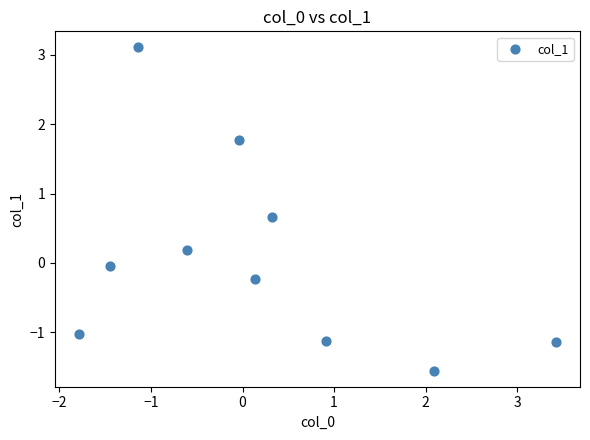

What is the range of X values (max minus min)?

5.2